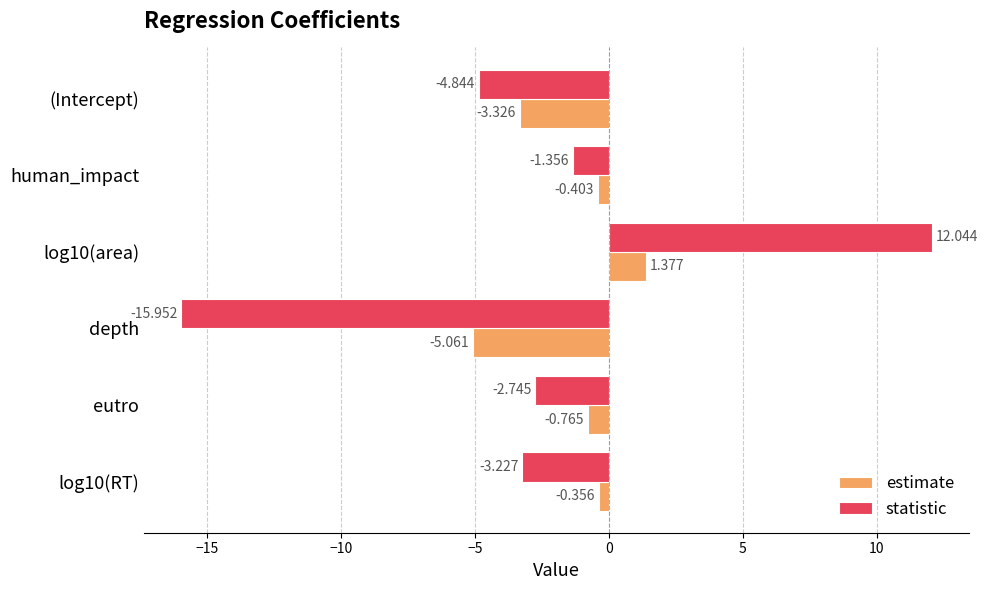

Is the value of statistic at log10(RT) greater than the value of estimate at human_impact?

No